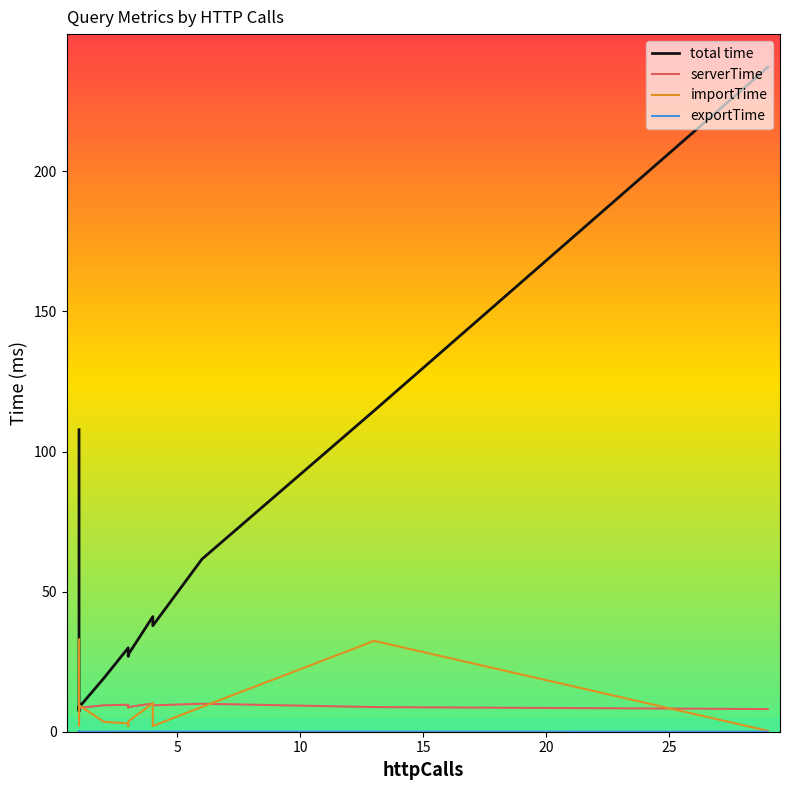

How many interior local peaks does the importTime series have?

4